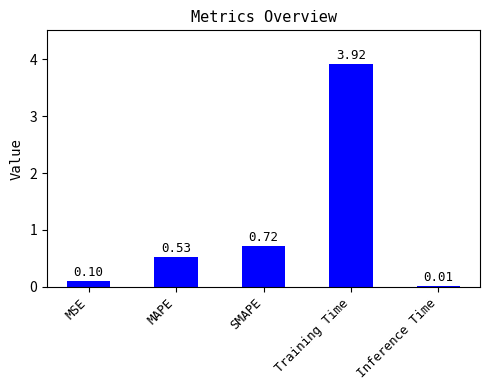

What is the change in value from SMAPE to Inference Time?

-0.7